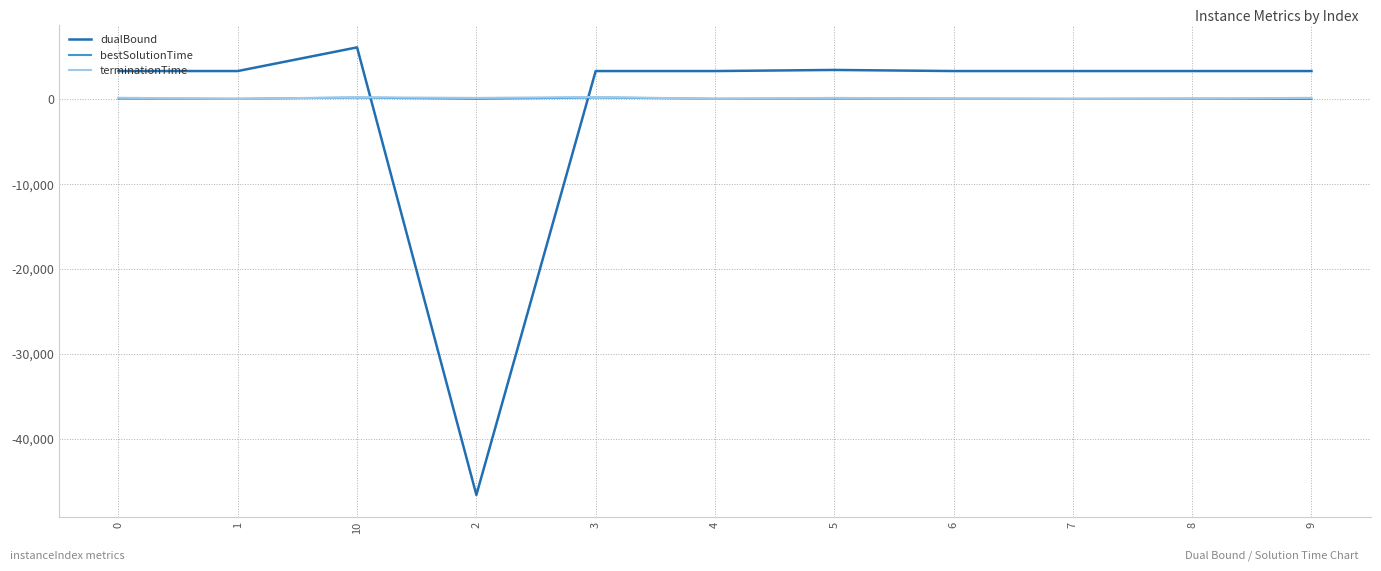

The value of bestSolutionTime at 8 is 78.2. True or false?

True